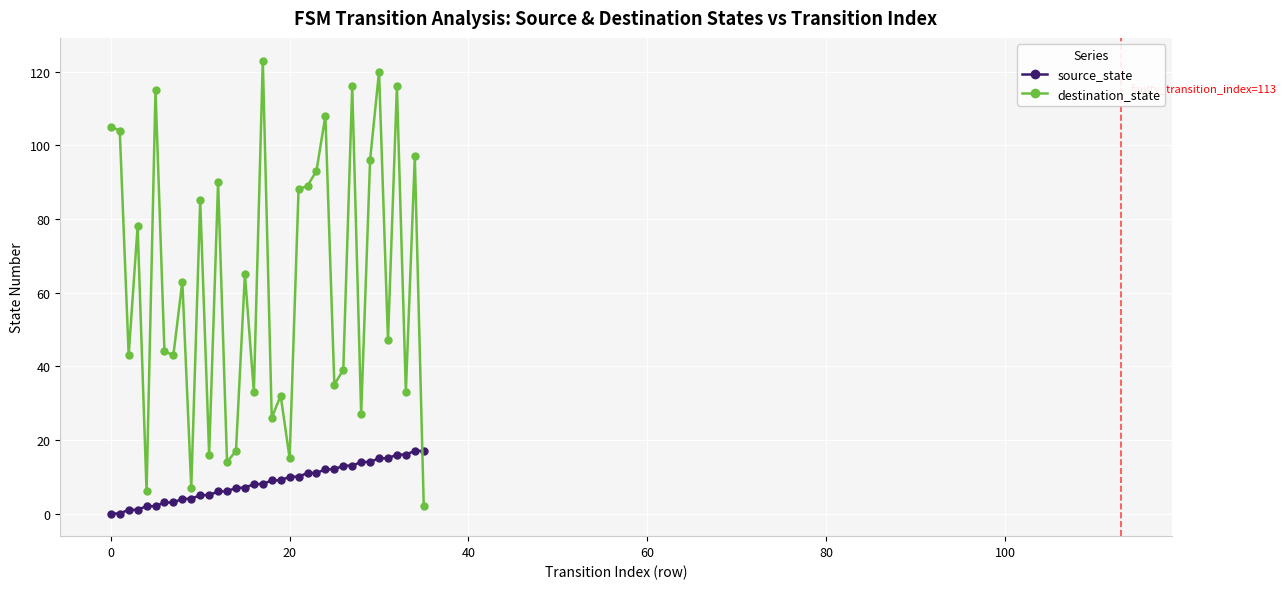

Rank the series by their maximum value, from lowest to highest.

source_state, destination_state